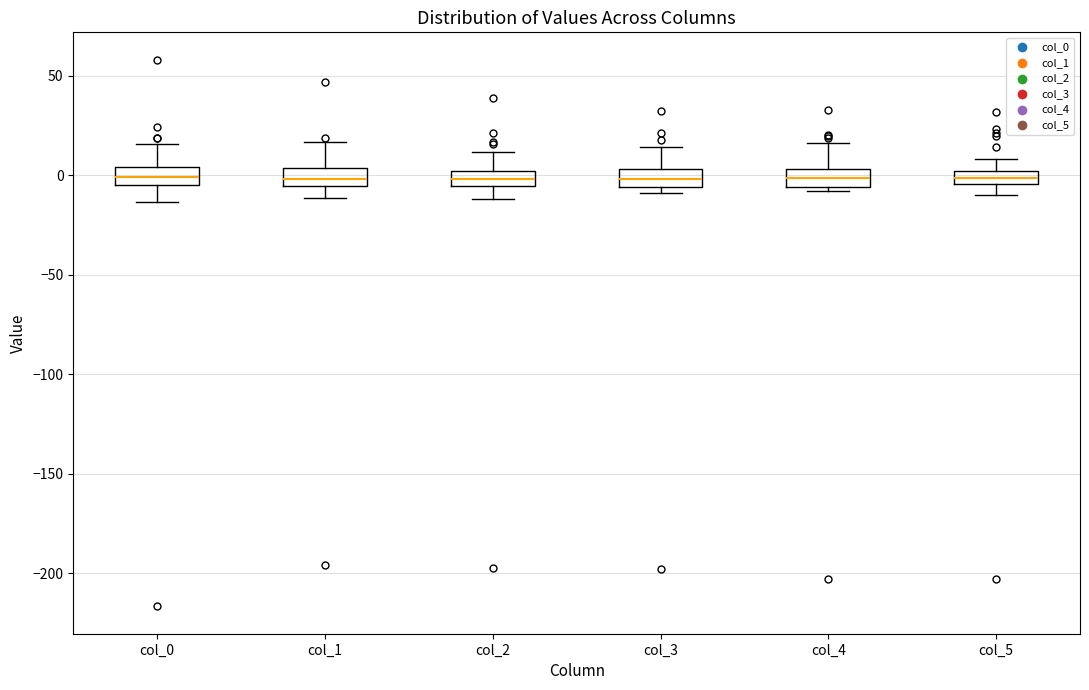

Where does the lower whisker of the box for col_0 end on the y-axis? The values are not printed on the chart, so give them approximately, as read against the axis.

-15